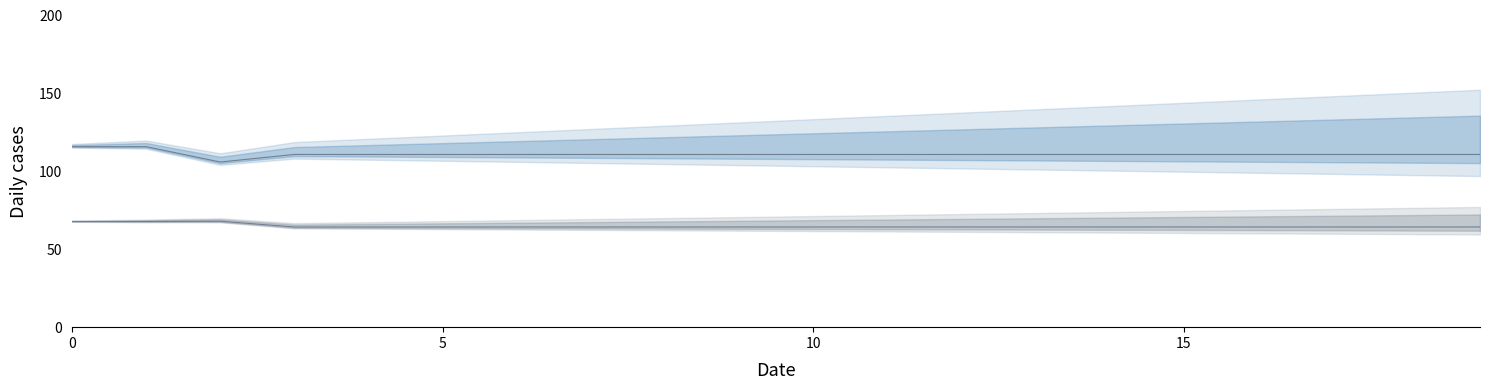

What is the sum of the row1_line values at 15 and 10?

216.8